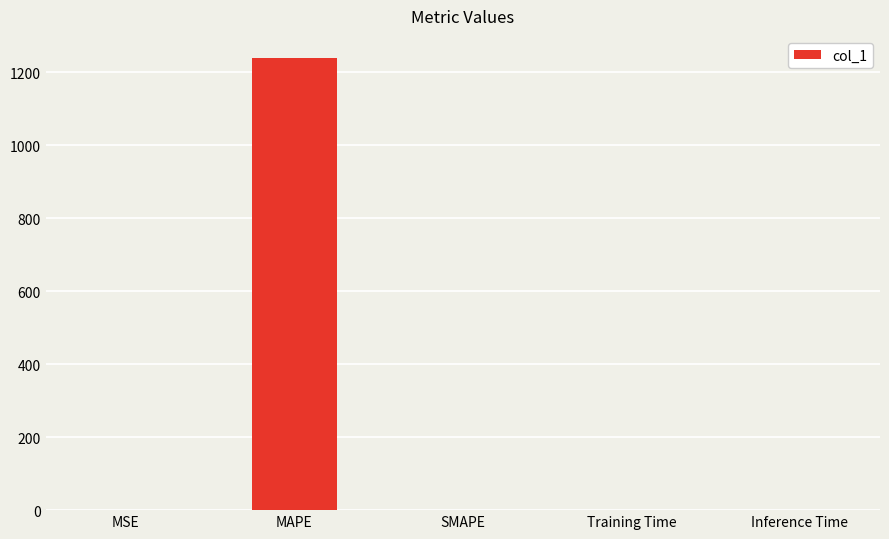

The chart shows a value of 1238.3 at MAPE. True or false?

True